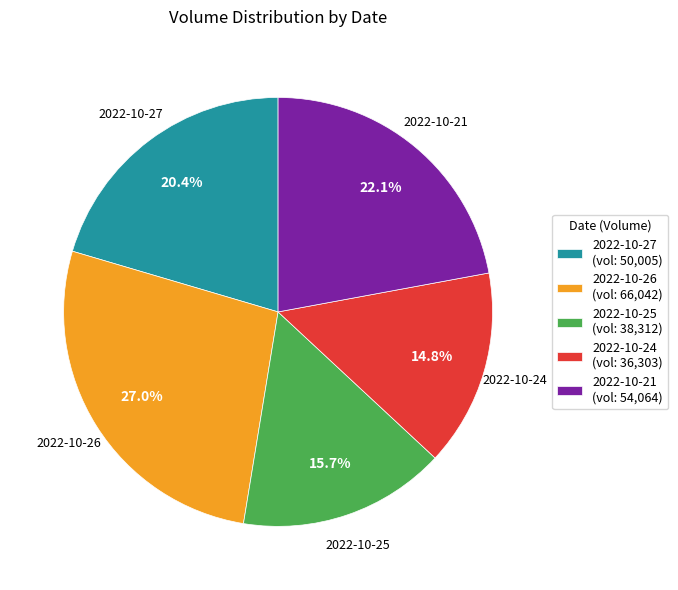

What percentage is NOT represented by 2022-10-26?

73.0%